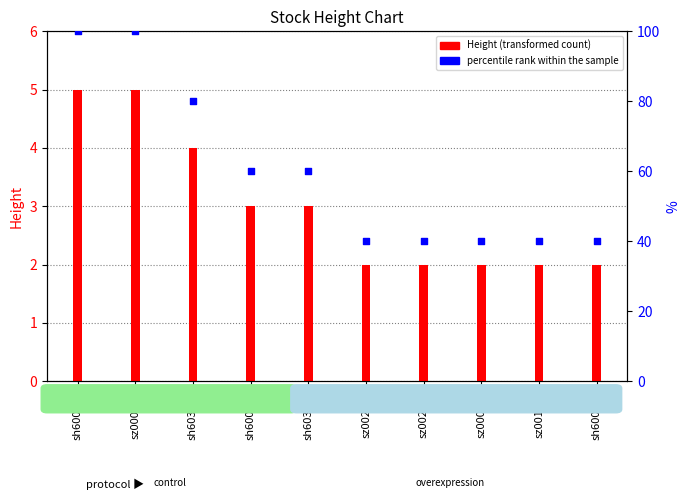

At which category is the sum across all series the highest?

sh600403